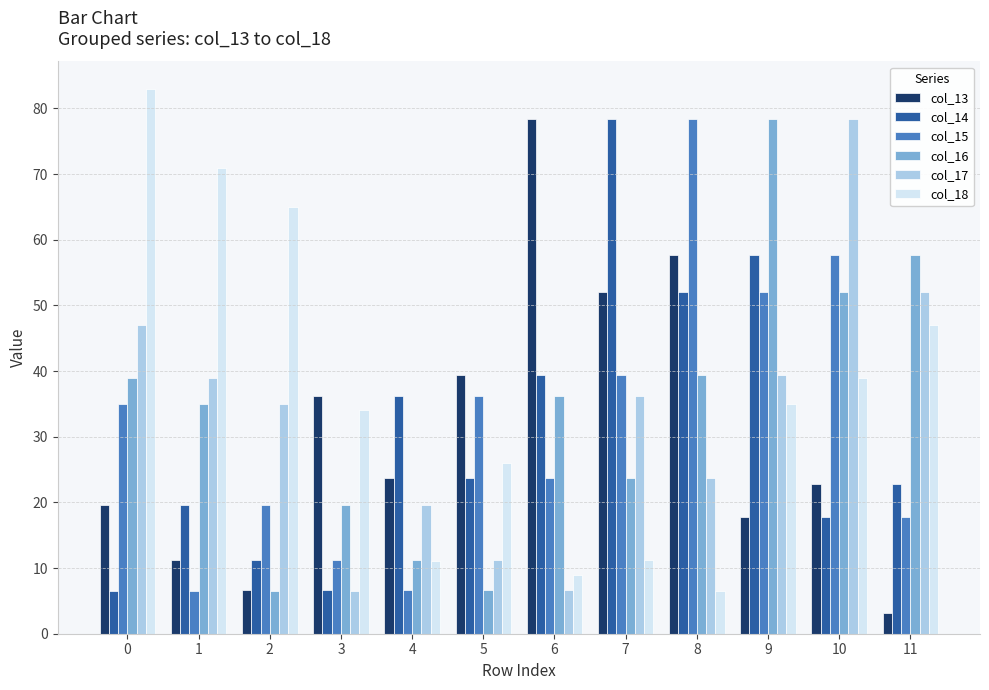

Where is col_14 nearest to the value 42?

6